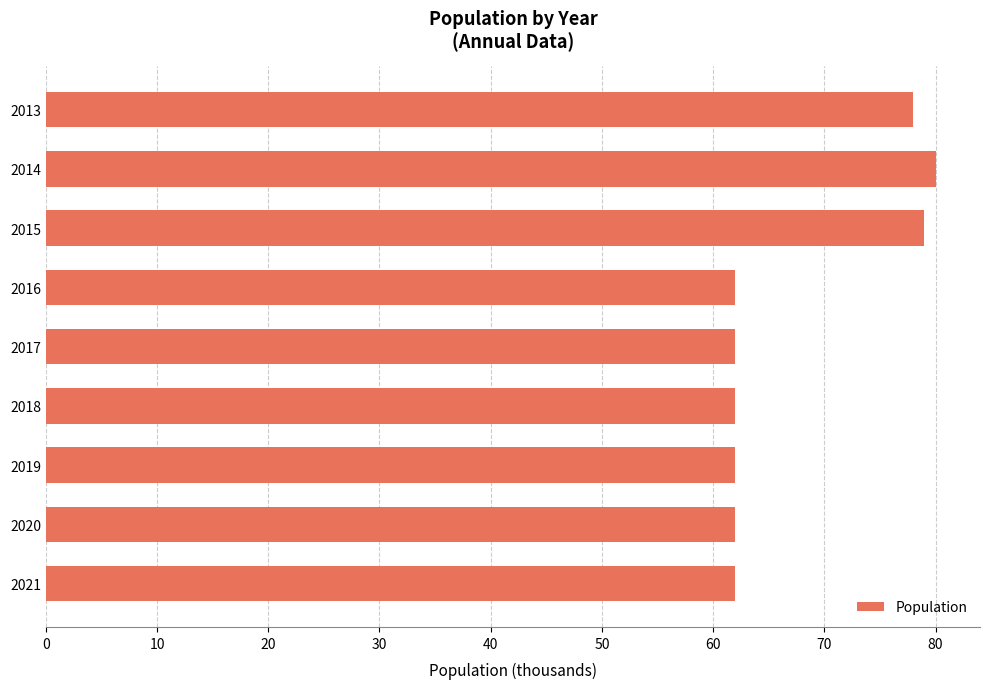

Which has a higher value, 2013 or 2014?

2014